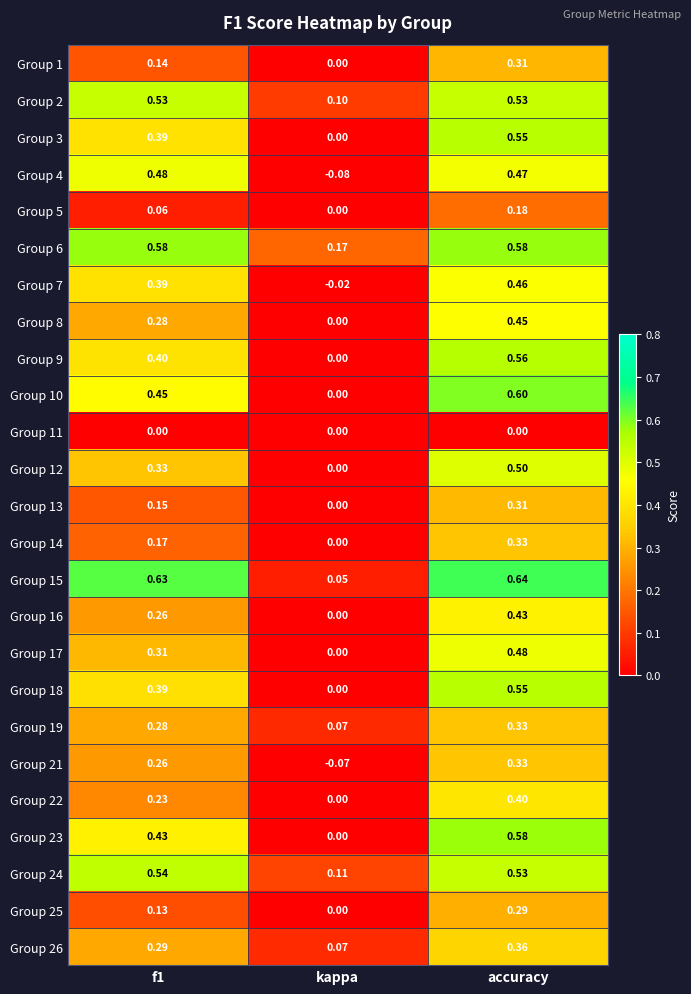

At which category does the chart reach its peak across all series?

accuracy